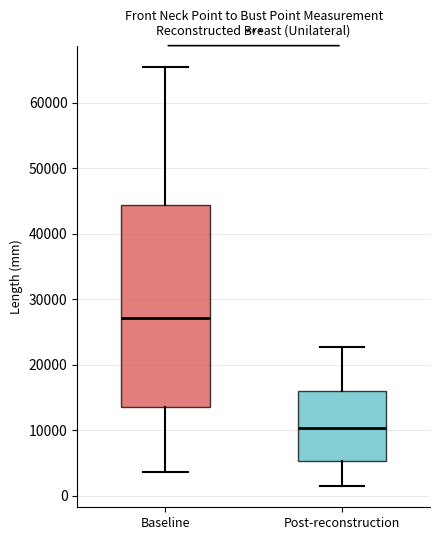

Which box's median line is the lowest?

Post-reconstruction